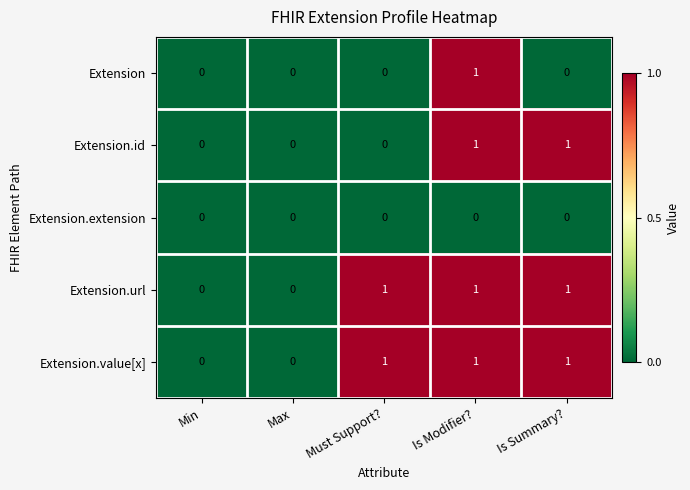

True or false: Extension.extension has a value of 0 at Max.

True